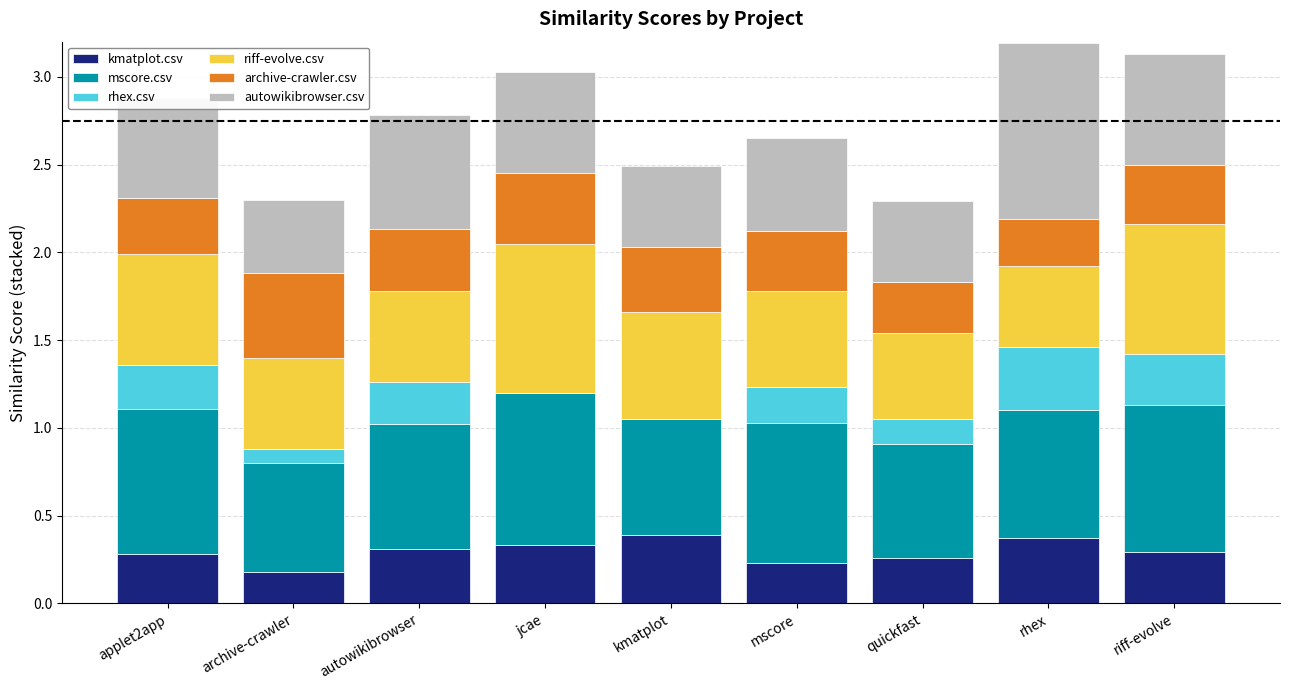

Is it true that kmatplot.csv equals 0.3 at applet2app?

True